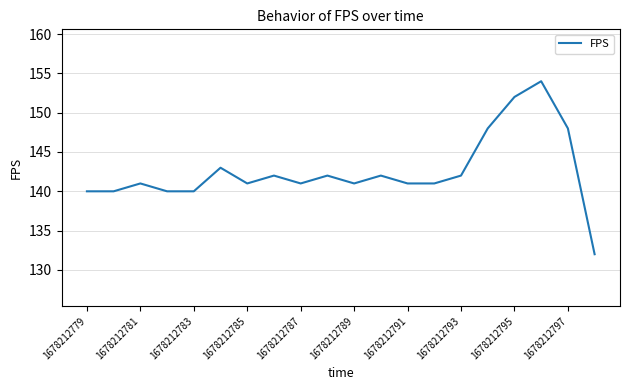

What is the average value?

143